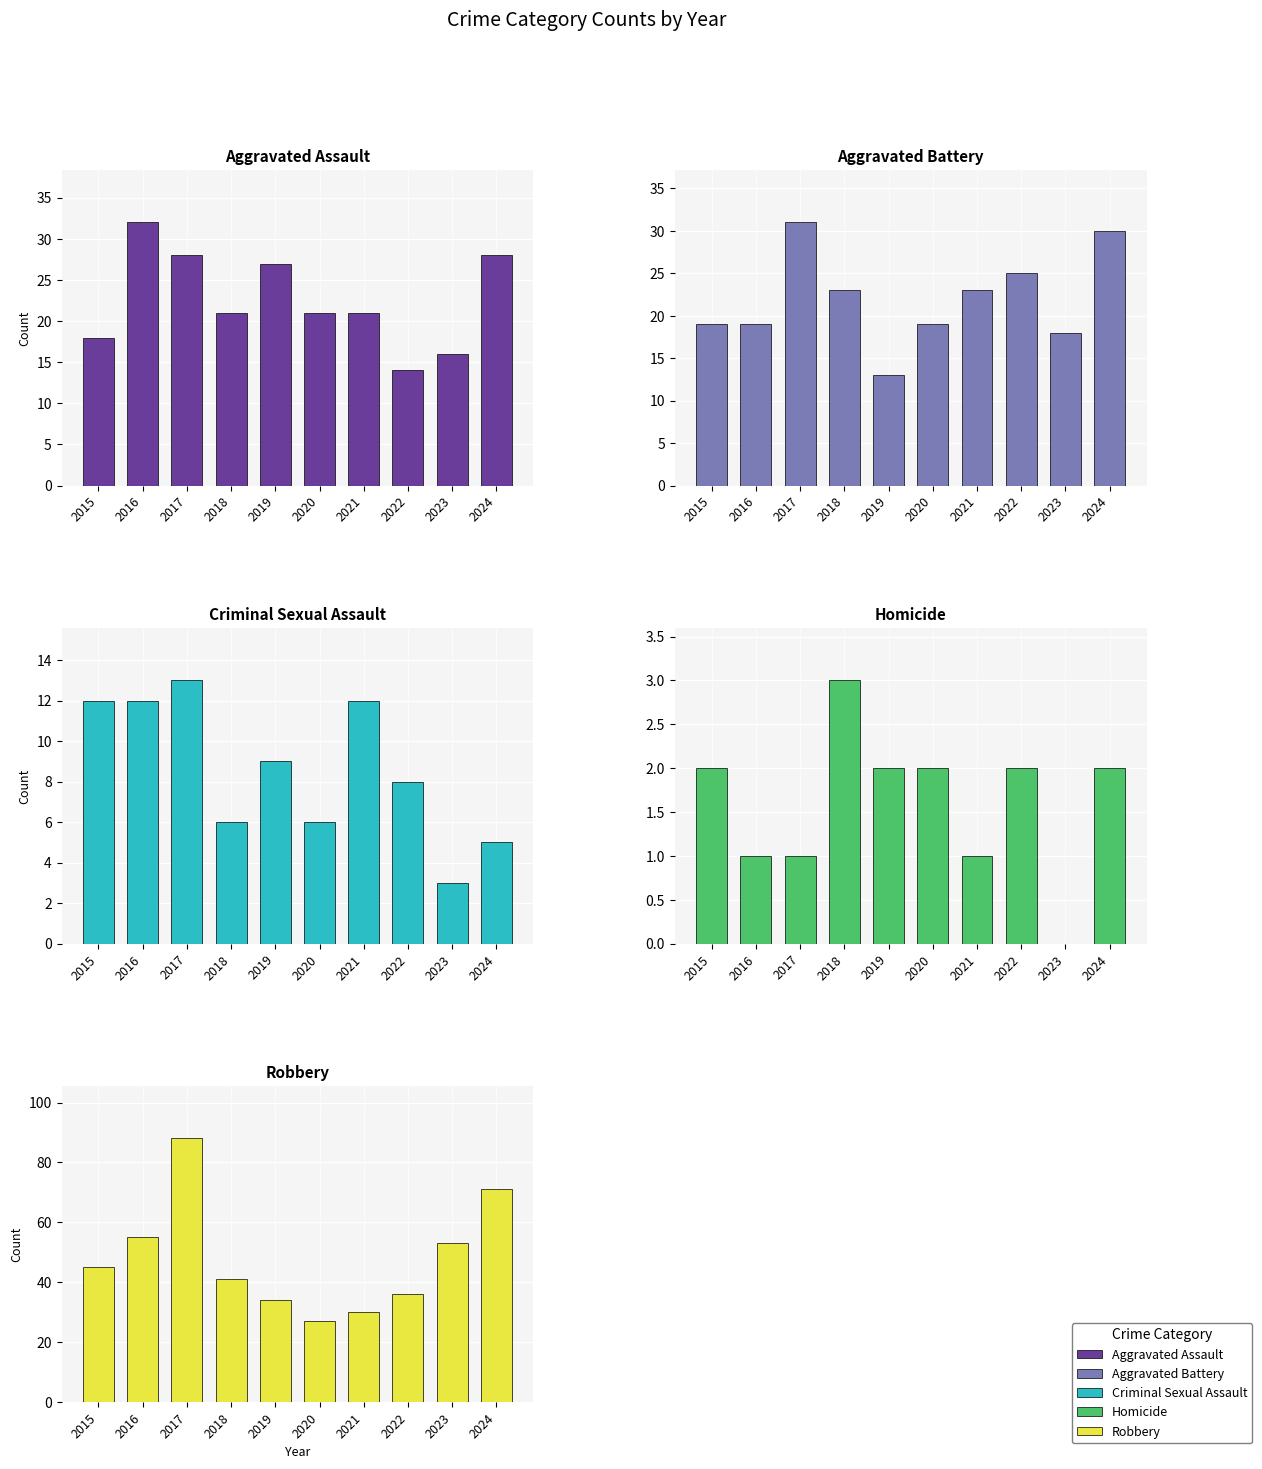

Is the value of Homicide at 2019 greater than the value of Aggravated Assault at 2021?

No